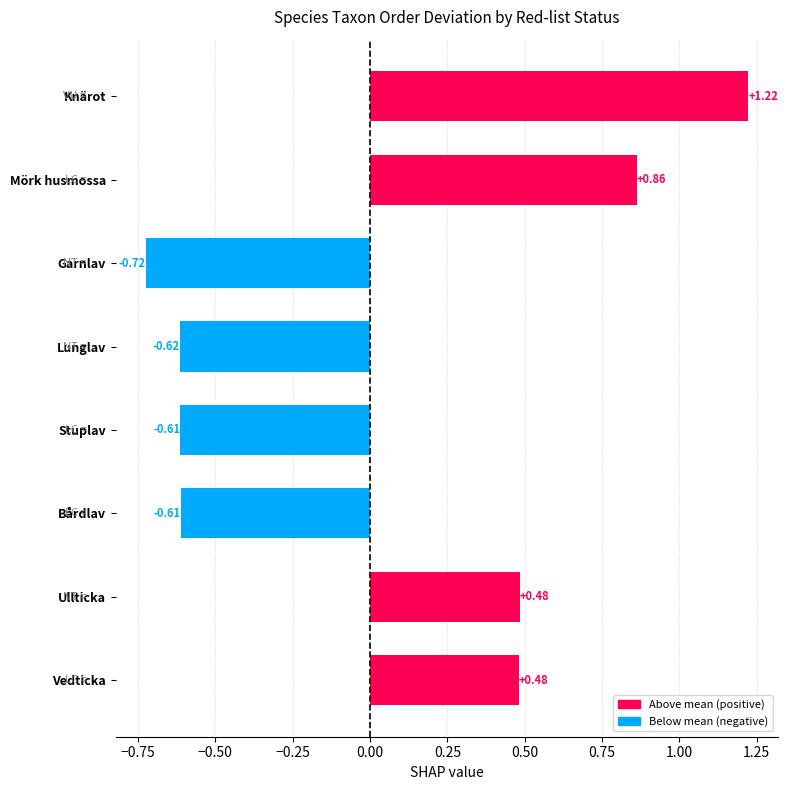

At which category does the chart reach its minimum across all series?

Garnlav